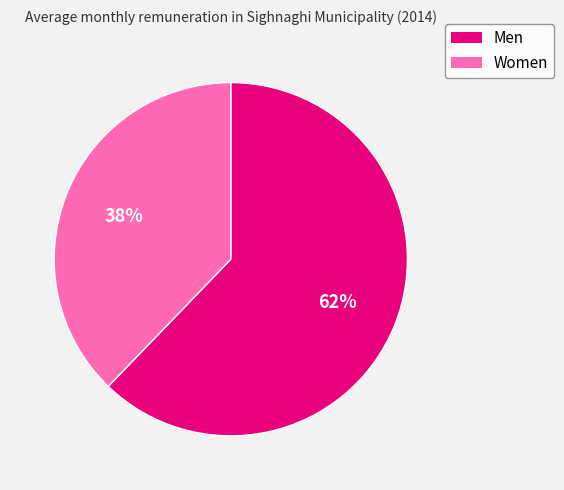

What percentage is the Men slice, to the nearest percent?

62%